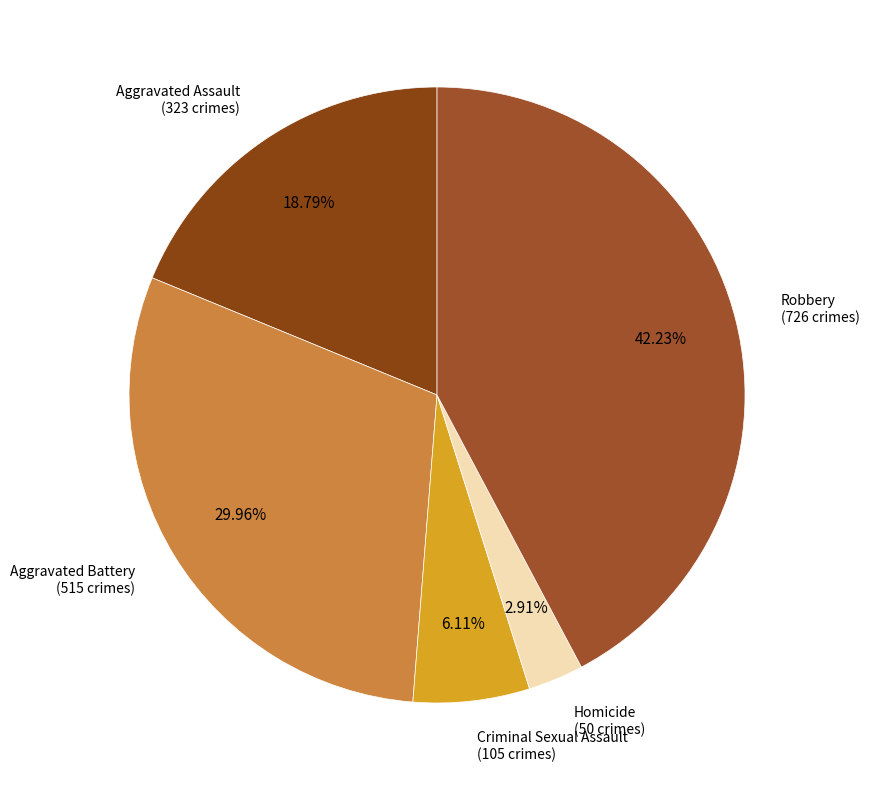

What portion of the pie excludes Aggravated Assault?

81.2%